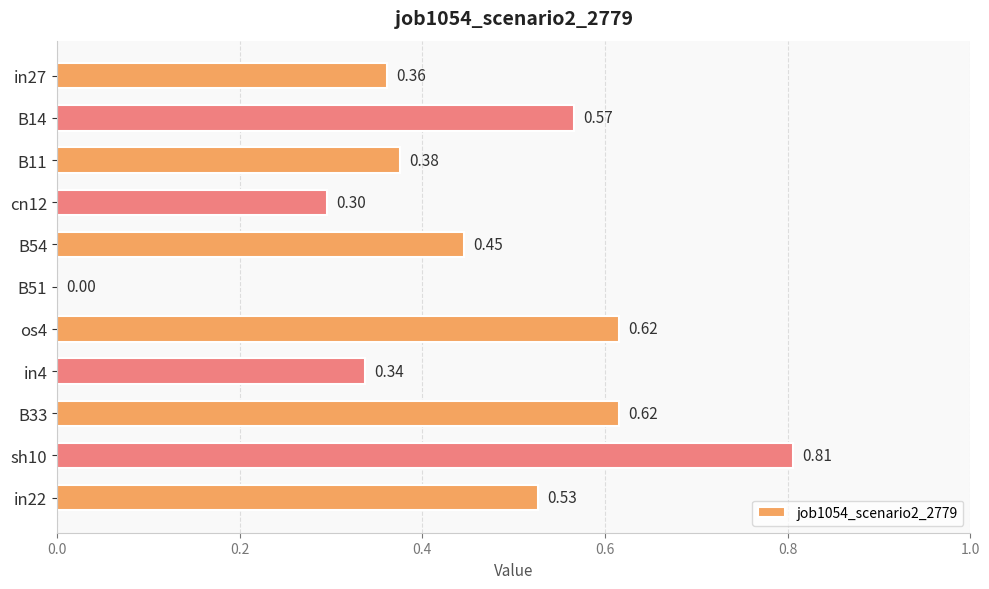

Are the bars horizontal?

Yes